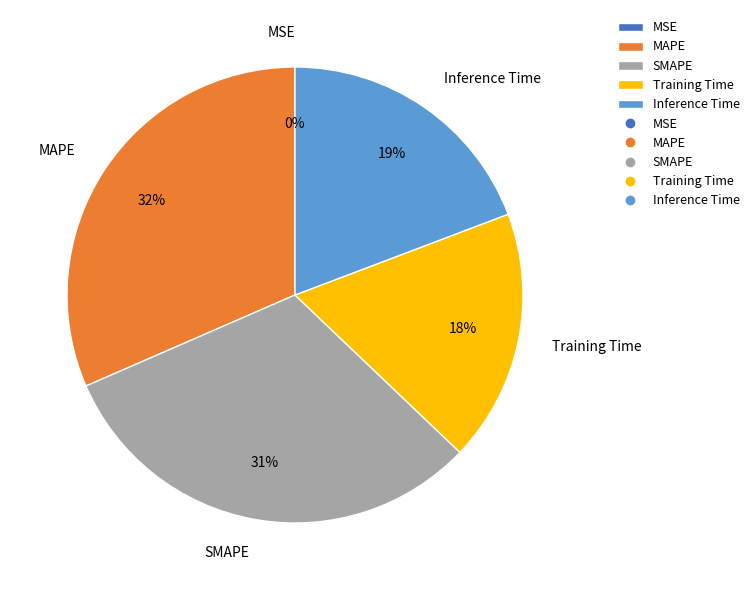

Approximately how many times larger is the value at SMAPE compared to MAPE?

1.0